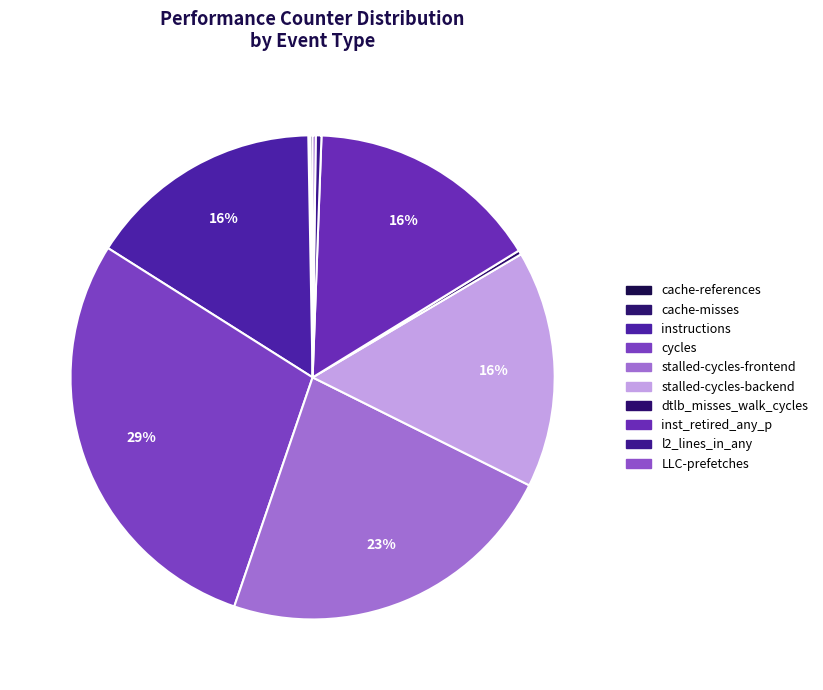

What is the change in value from cache-references to inst_retired_any_p?

+32747423974